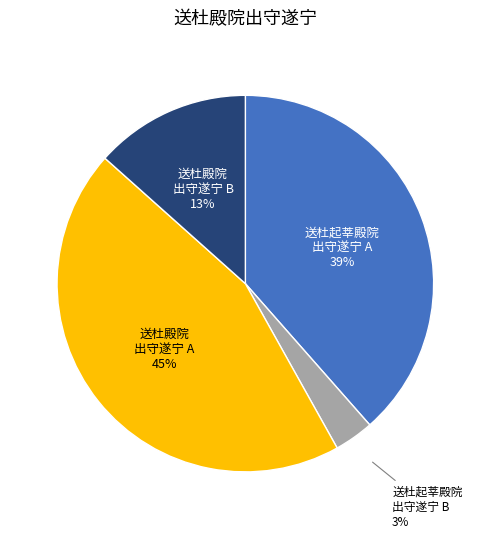

Is there a majority slice in this chart?

No